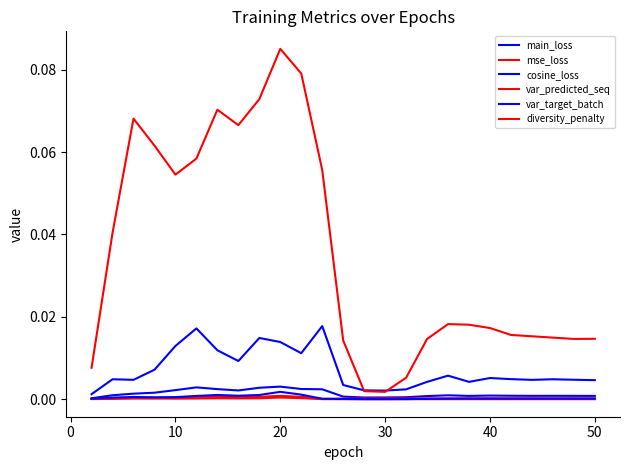

True or false: diversity_penalty and cosine_loss cross at least once.

True